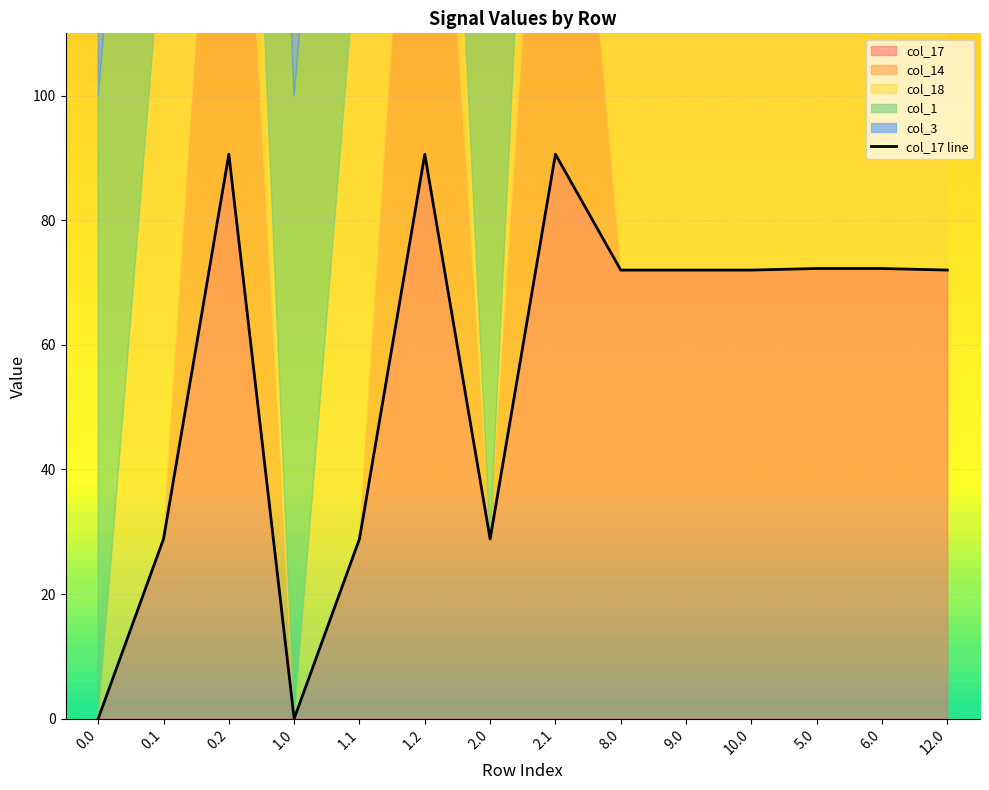

What is the label of the 10th point from the right?

1.1